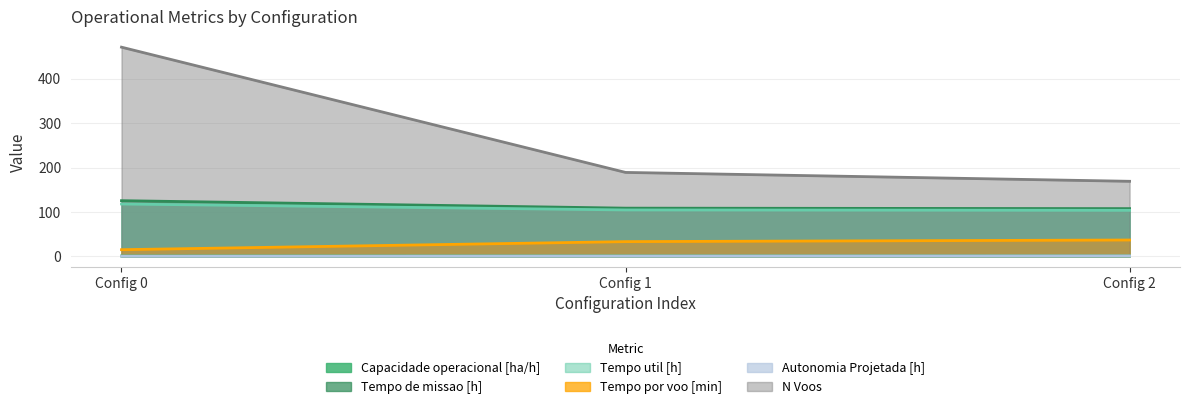

What is the sum of all Tempo por voo [min] values?

85.0